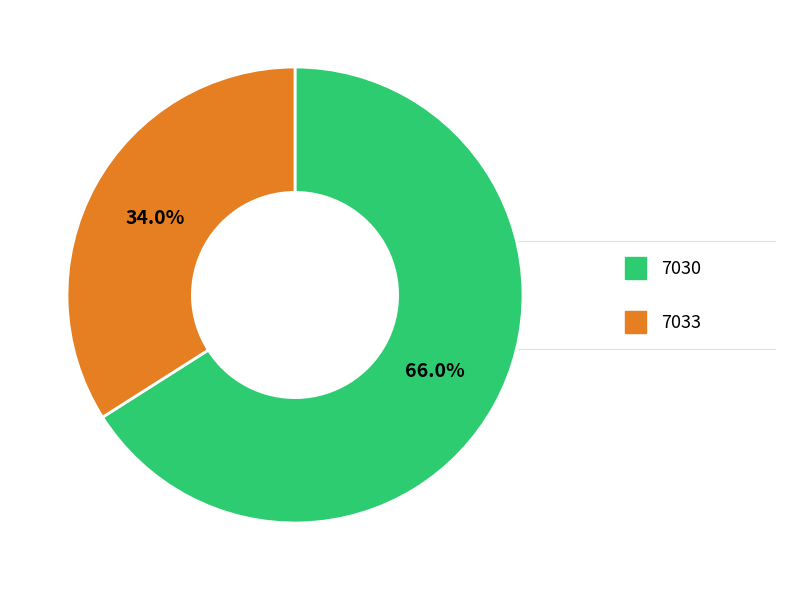

What percentage is the 7030 slice, to the nearest percent?

66%